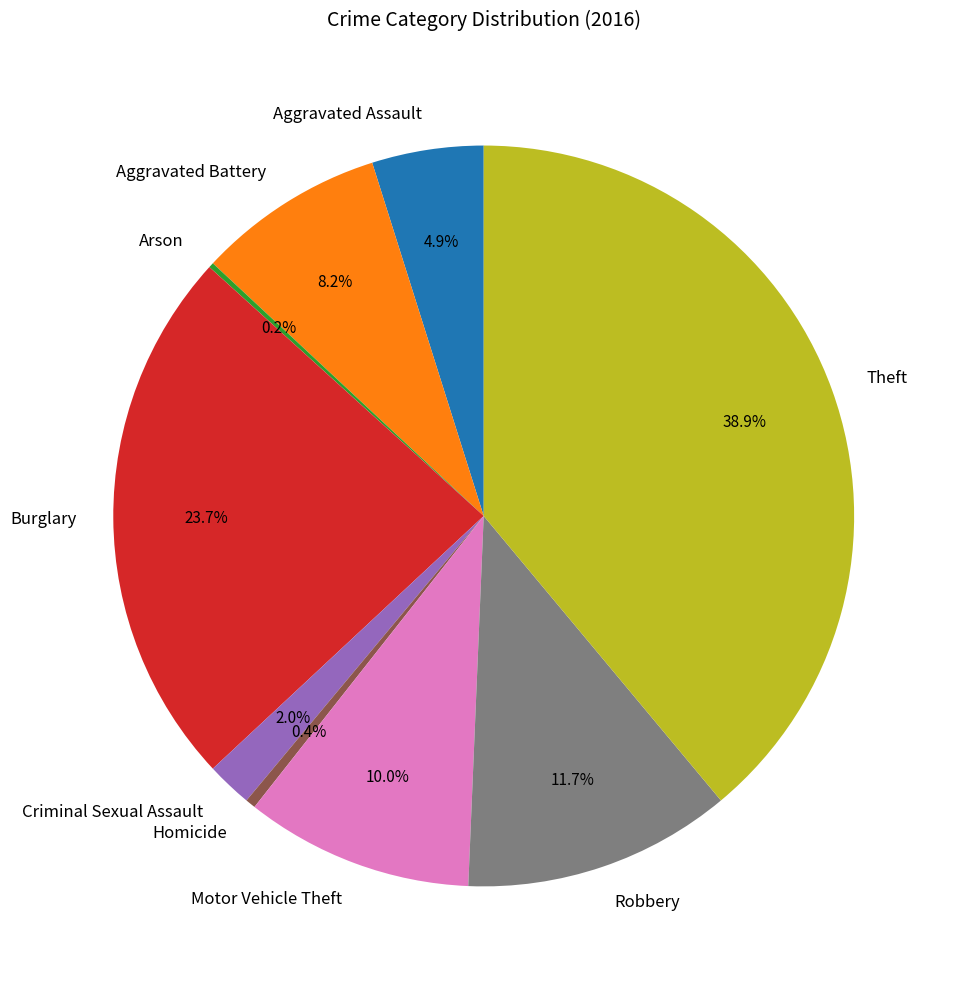

To the nearest percent, what portion does Aggravated Assault represent?

5%